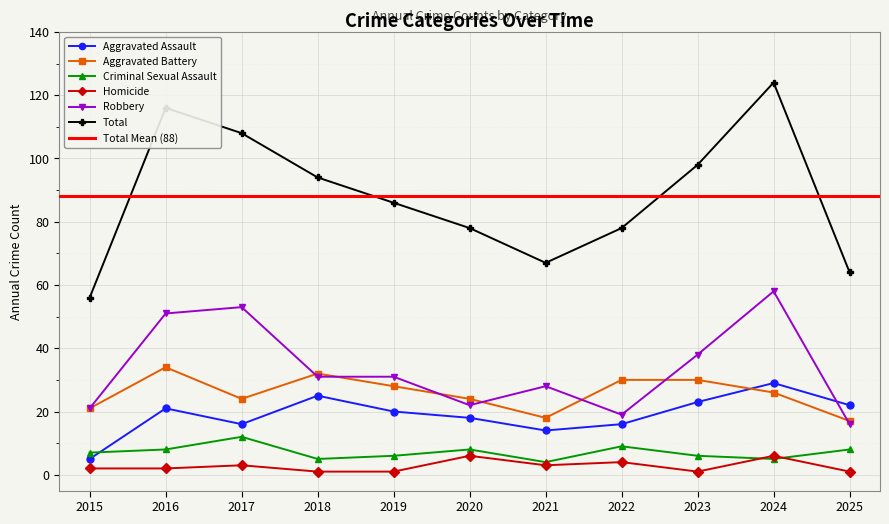

What is the average value of the Aggravated Battery series?

26